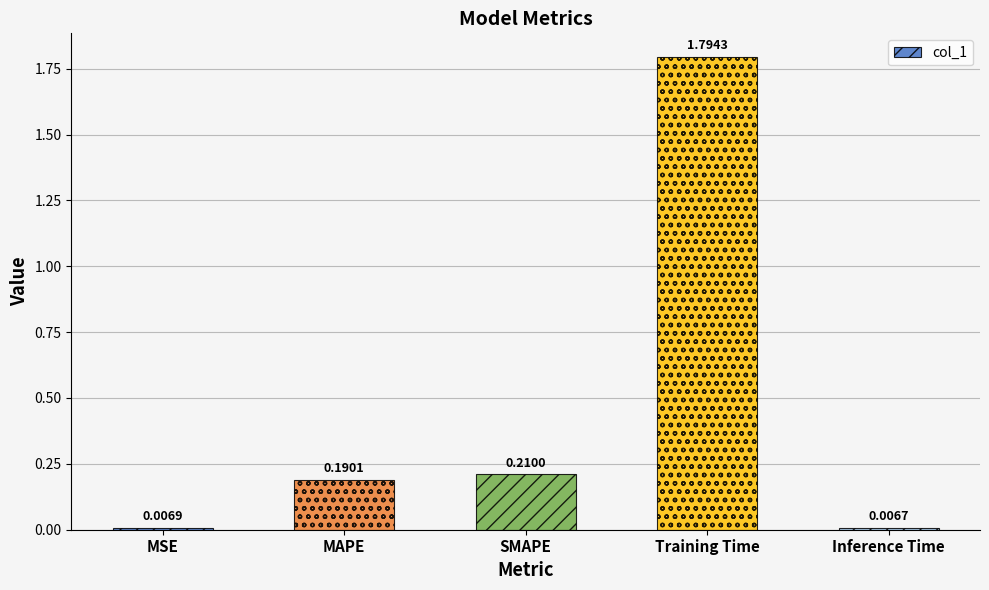

What is the average value?

0.4